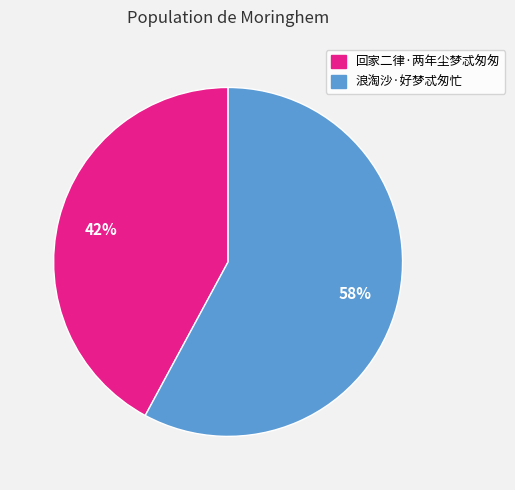

The 浪淘沙·好梦忒匆忙 slice represents 53% of the pie. True or false?

False